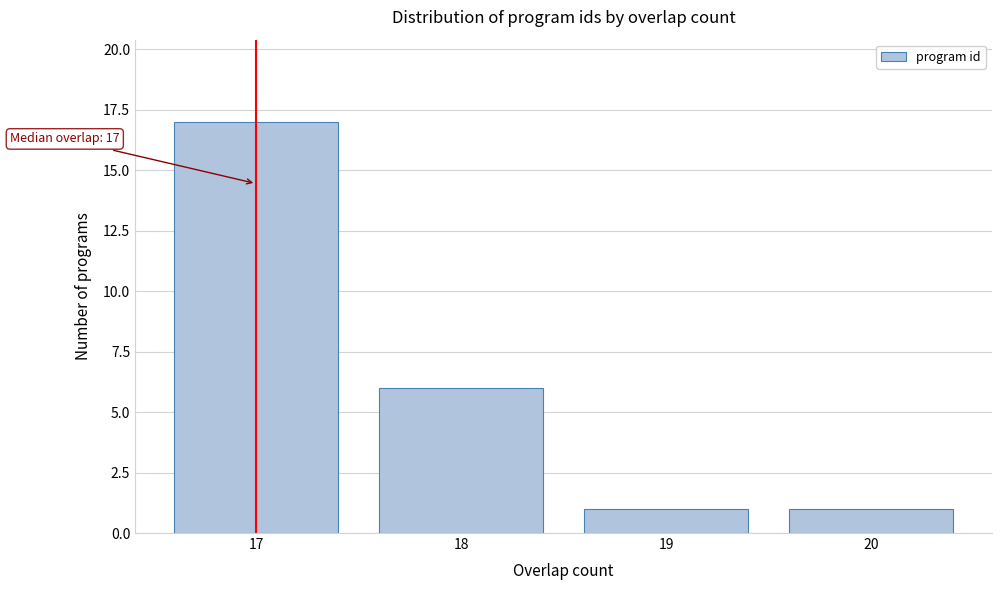

Reading right to left, transcribe all the data shown in this chart.

1	1	6	17